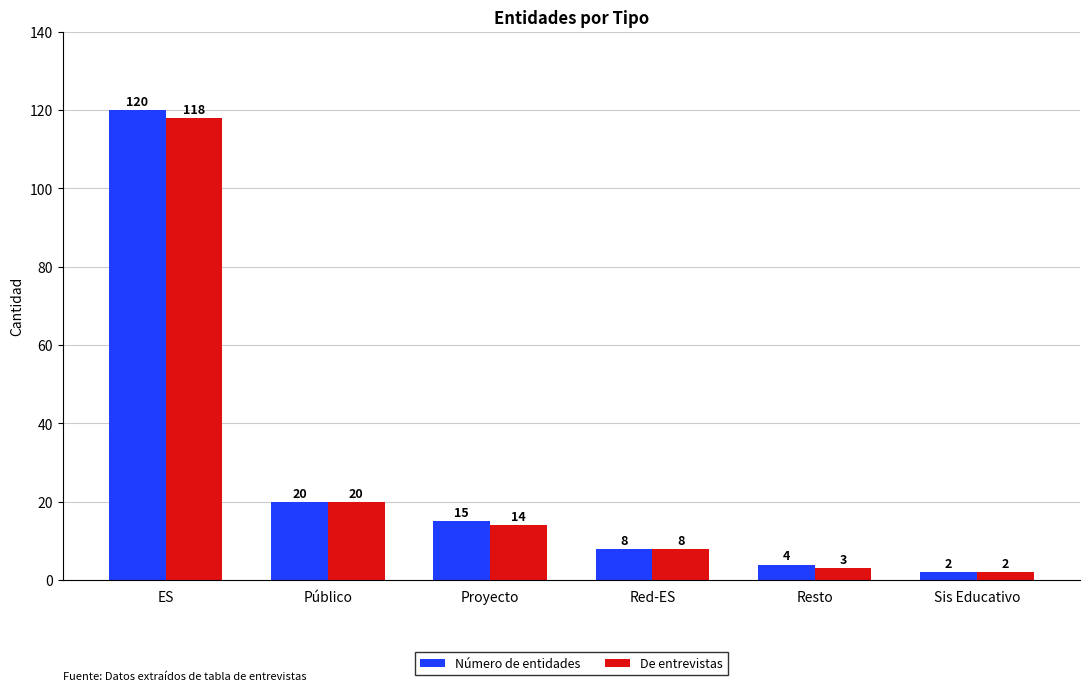

What is the difference between the maximum and minimum values in the De entrevistas series?

116